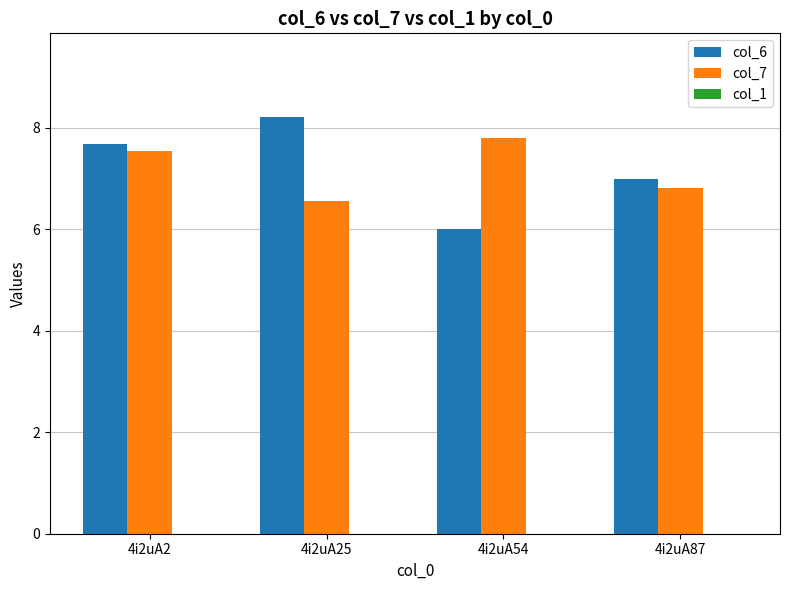

How many bars are there in total?

8